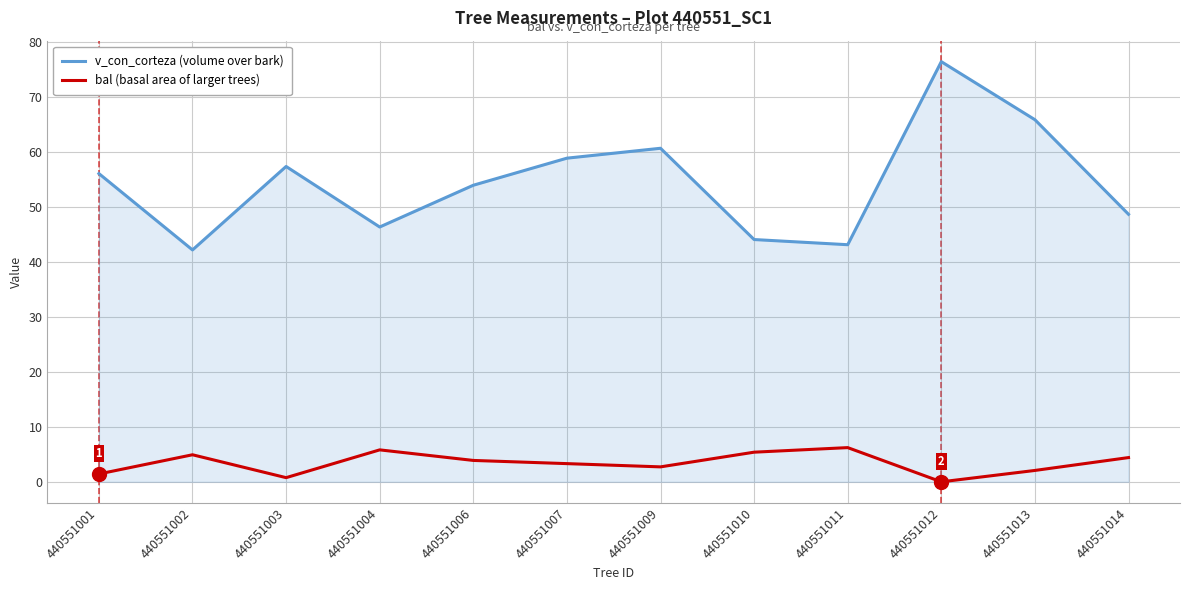

What is the total value across all series at 440551013?

67.9